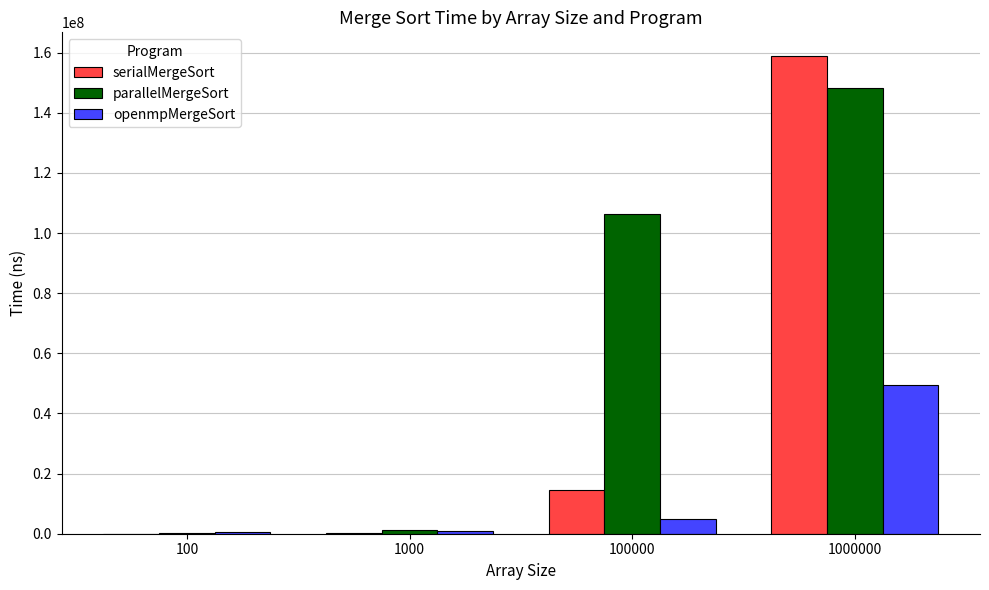

Are the bars horizontal?

No